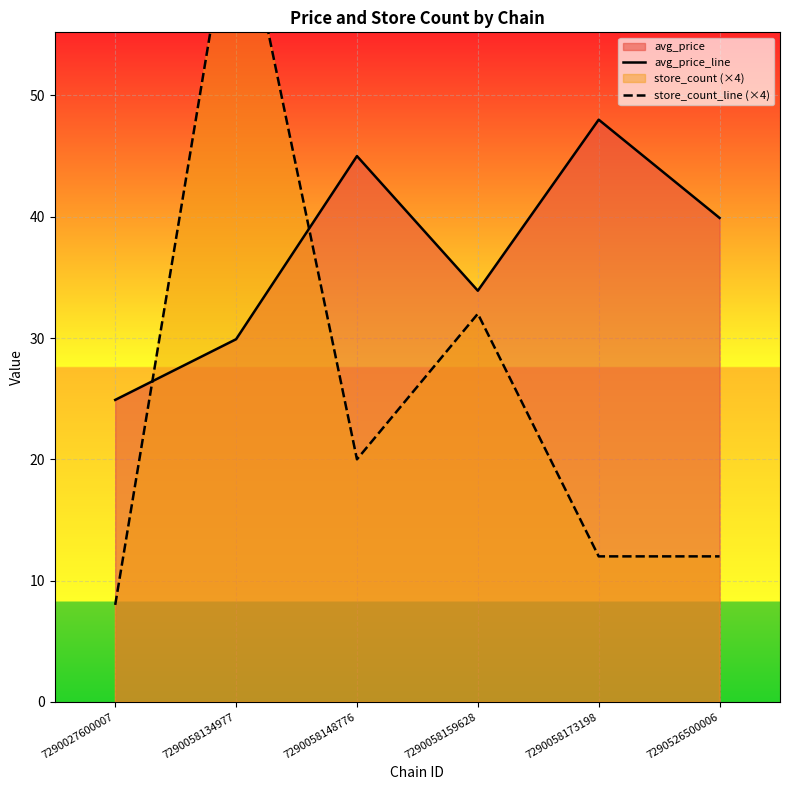

At which label does avg_price_line first exceed 39?

7290058148776